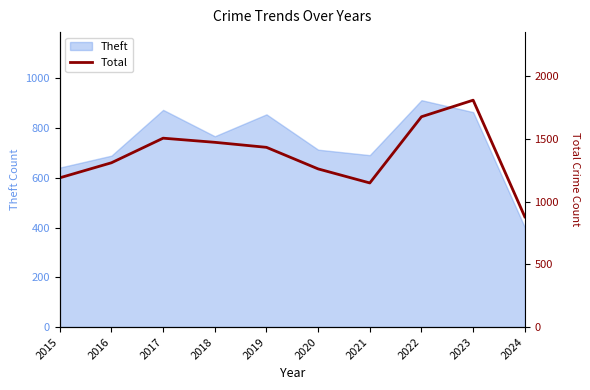

What is the sum of all values?

13687